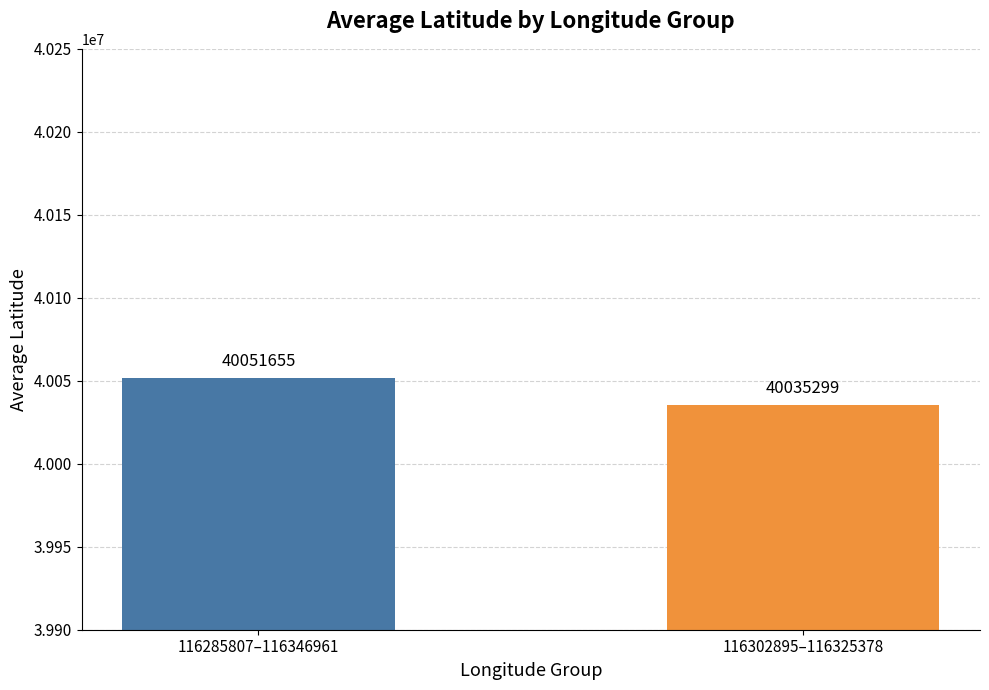

Read the value at 116302895–116325378, to the nearest 50.

40035300